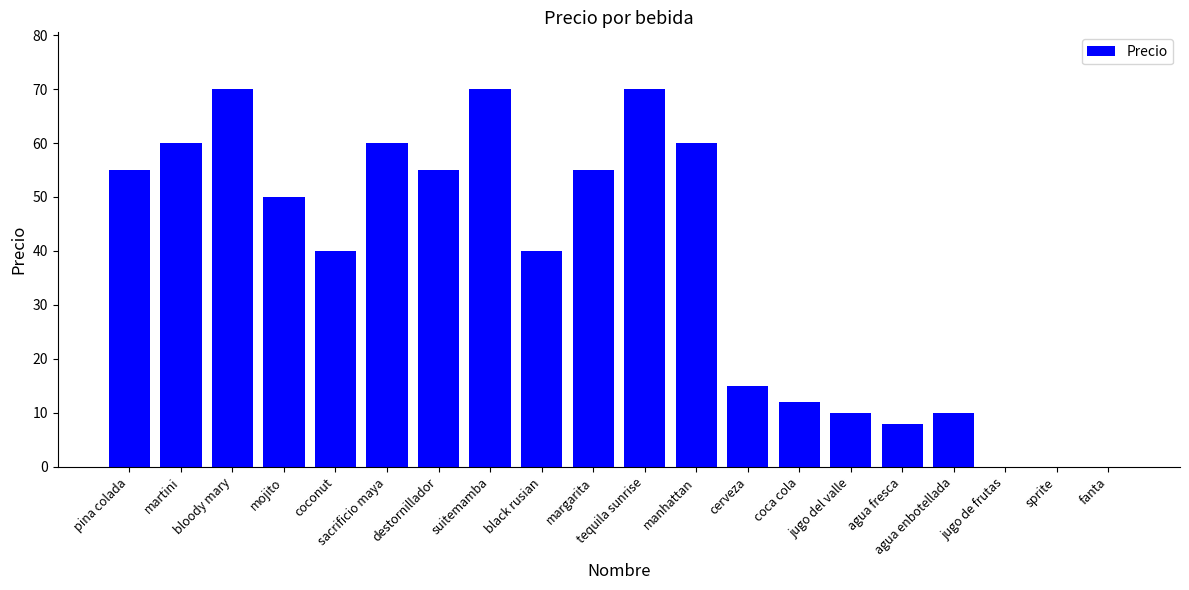

Reading left to right, list all the values displayed in this chart.

55	60	70	50	40	60	55	70	40	55	70	60	15	12	10	8	10	0	0	0